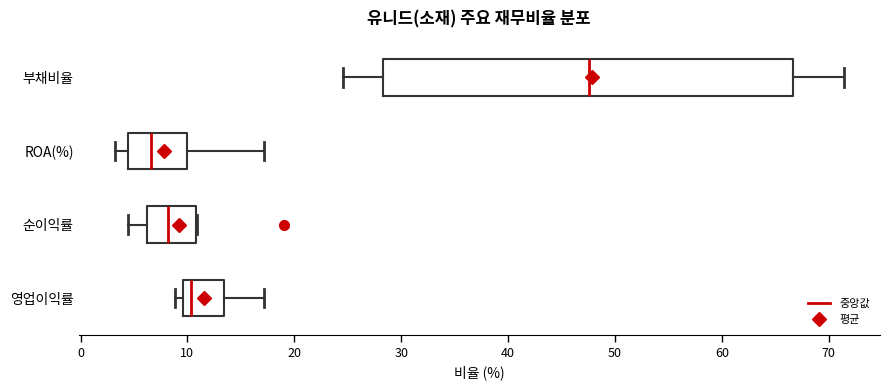

Reading bottom to top, transcribe this box plot: for each box, give where its median line is, the range the box spans, and where its two whiskers end, as read against the x-axis. The values are not printed on the chart, so give them approximately, as read against the axis.

영업이익률: median 10 (just right of the box's left edge), box 10 to 13, whiskers 9 to 17
순이익률: median 8, box 6 to 11, whiskers 4 to 11
ROA(%): median 7, box 4 to 10, whiskers 3 to 17
부채비율: median 48, box 28 to 67, whiskers 25 to 71